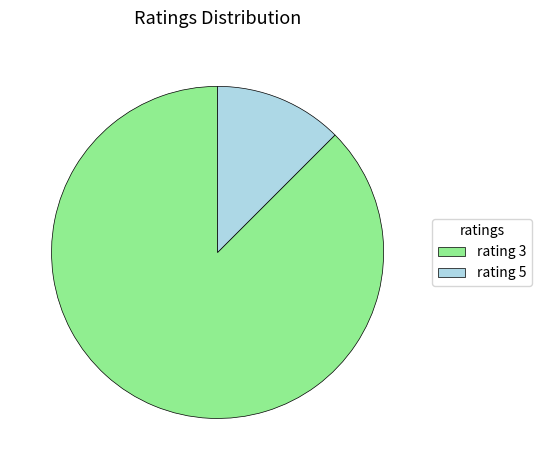

Which slice represents more than half of the pie?

rating 3